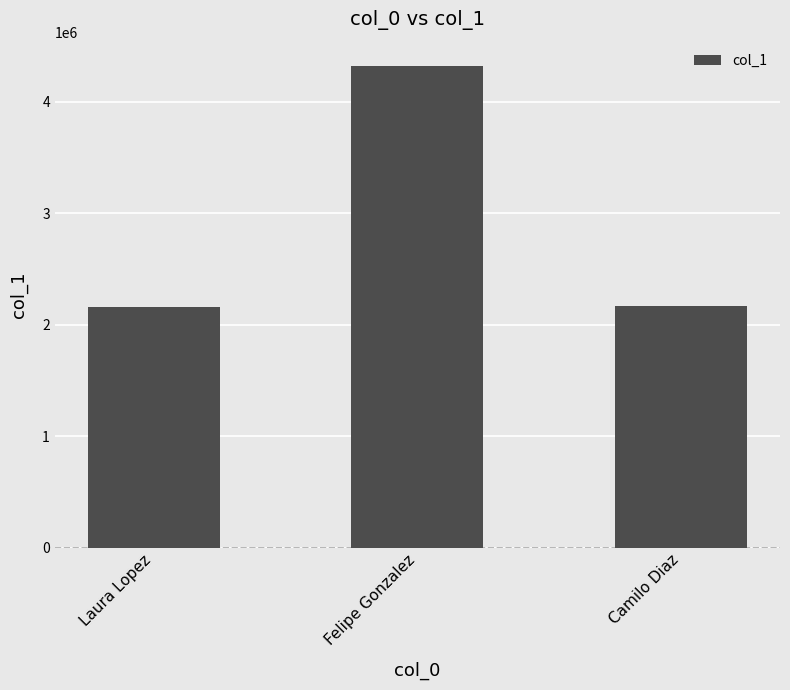

How many data points does each series have?

3